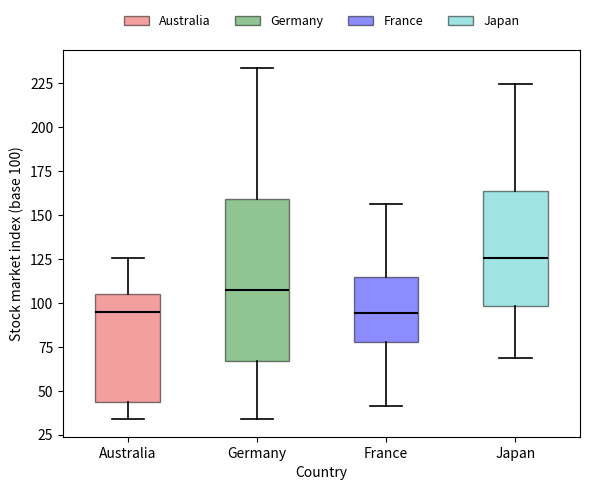

Reading left to right, transcribe this box plot: for each box, give where its median line is, the range the box spans, and where its two whiskers end, as read against the y-axis. The values are not printed on the chart, so give them approximately, as read against the axis.

Australia: median 95, box 45 to 105, whiskers 35 to 125
Germany: median 110, box 65 to 160, whiskers 35 to 235
France: median 95, box 80 to 115, whiskers 40 to 155
Japan: median 125, box 100 to 165, whiskers 70 to 225